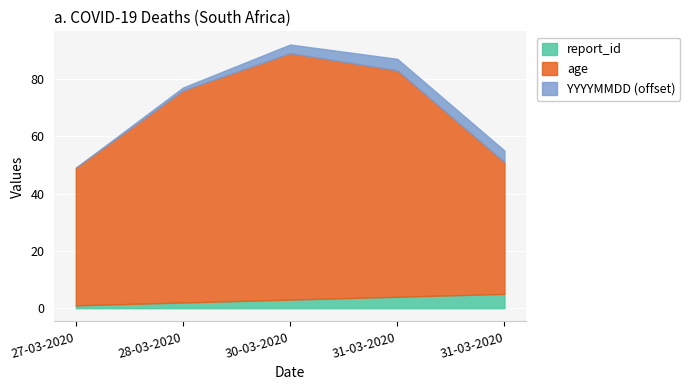

The value of age at 31-03-2020 is 79. True or false?

True